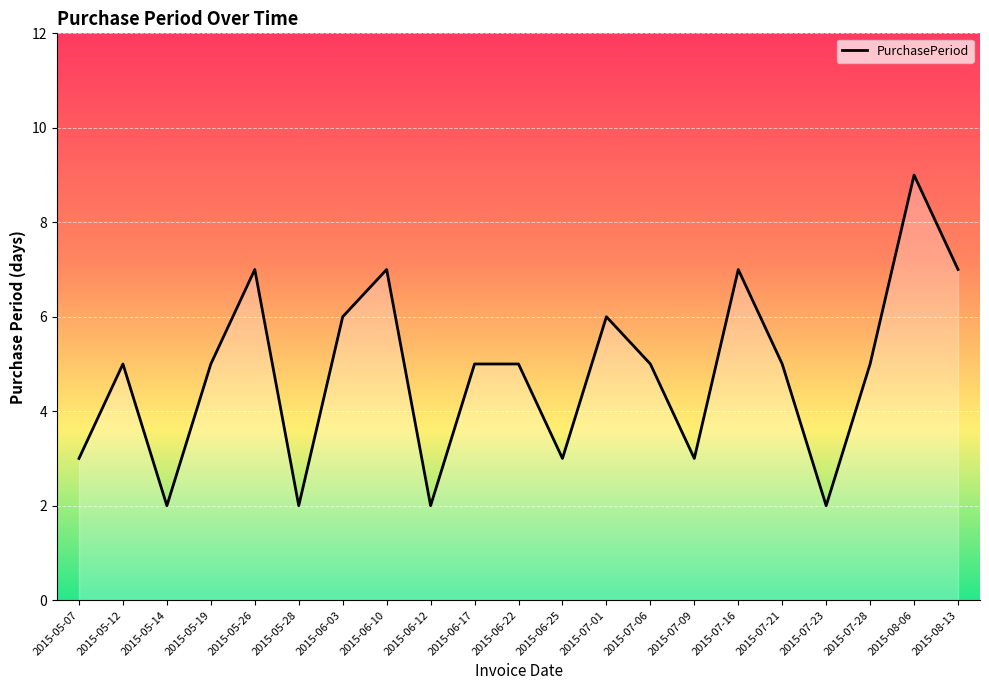

How many lines are shown in the chart?

1